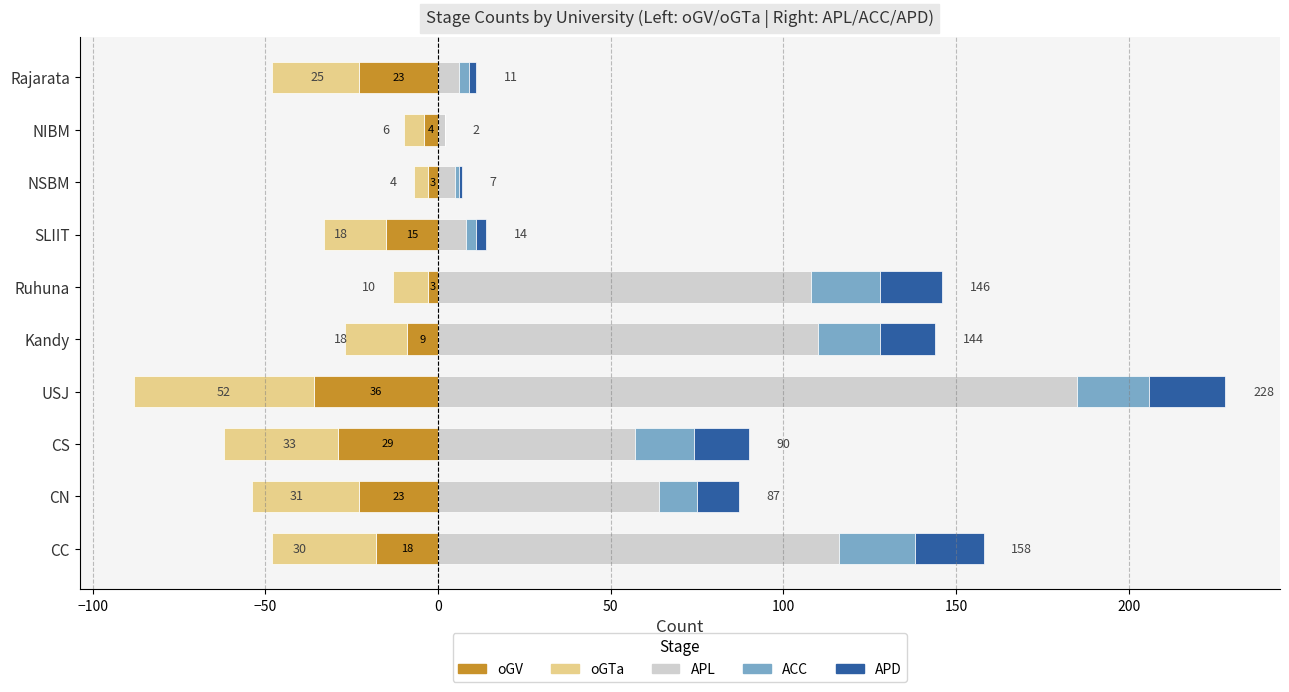

What position from the left is 50?

5